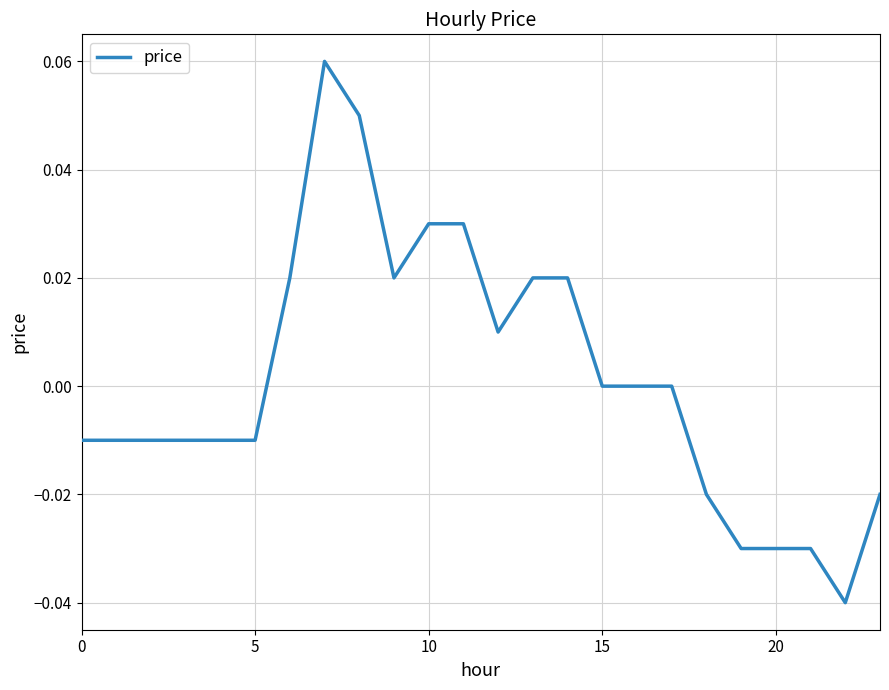

How many lines are shown in the chart?

1